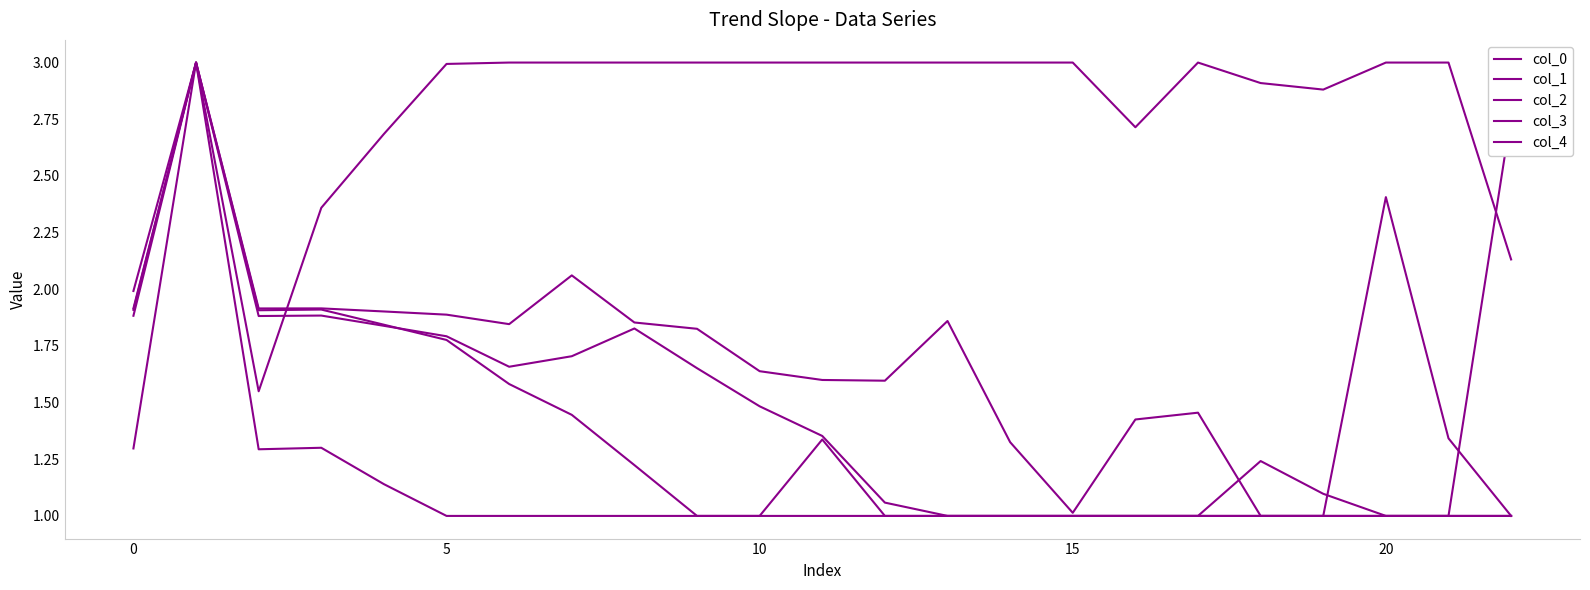

How many interior local peaks does the col_2 series have?

4